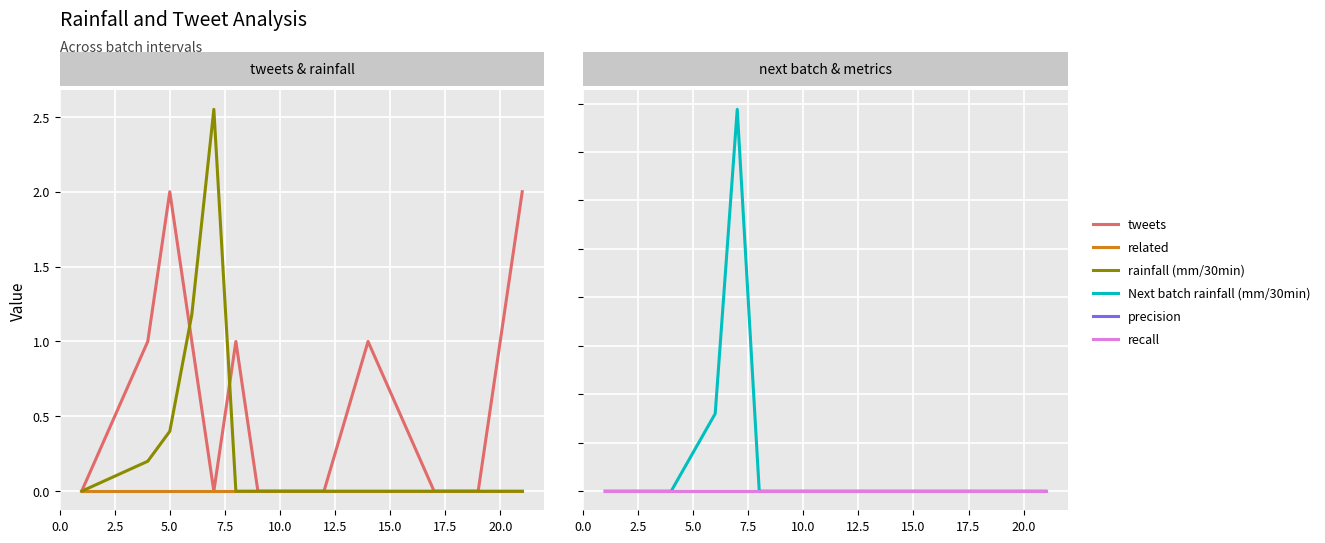

How many series are shown in this chart?

6